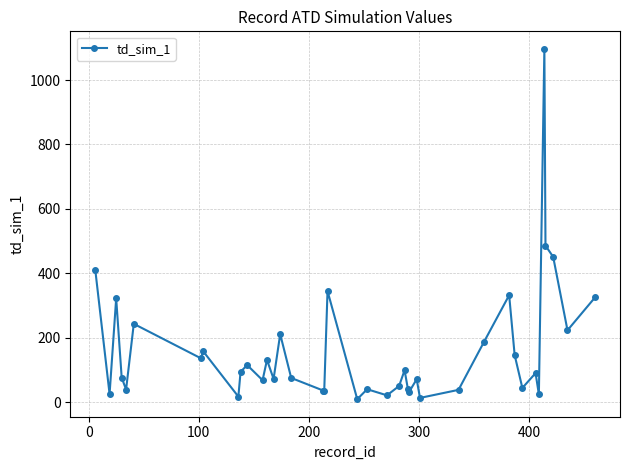

What is the greatest value displayed?

1097